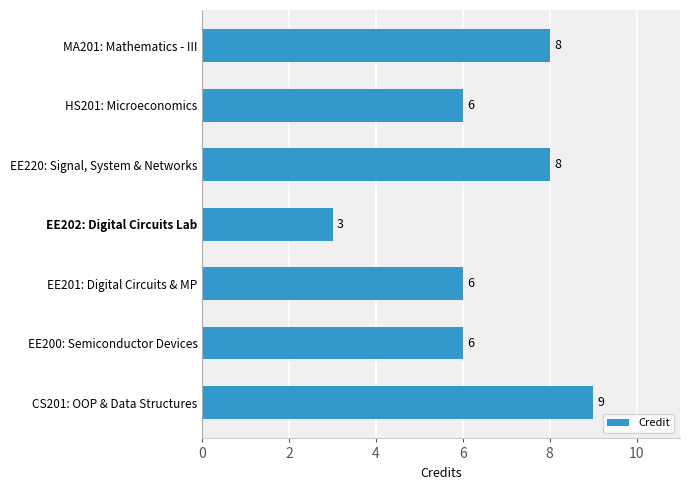

How many bars are there in total?

7